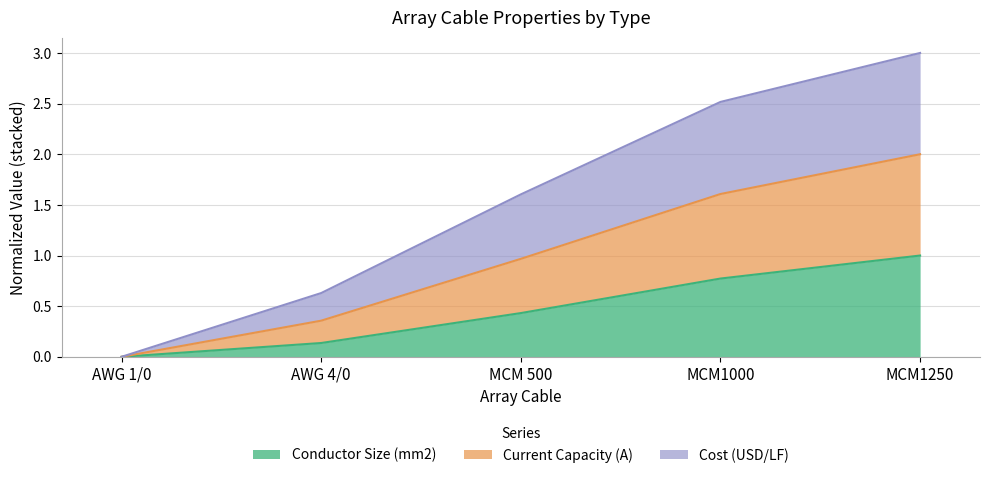

List the labels in order of Conductor Size (mm2) value, smallest first.

AWG 1/0, AWG 4/0, MCM 500, MCM1000, MCM1250